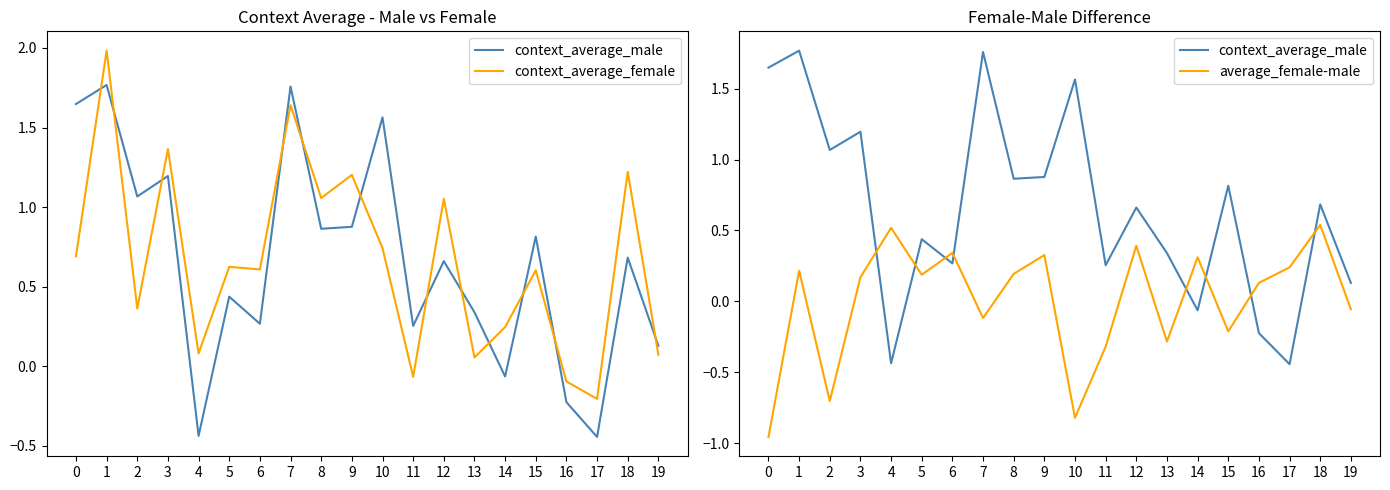

The average_female-male series shows 0.2 at 5. True or false?

True